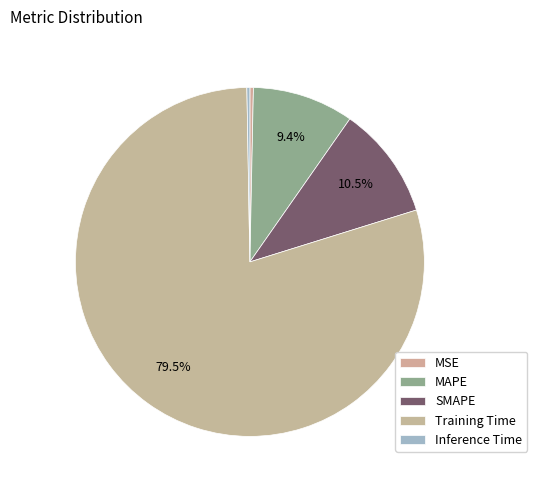

Which slice is the smallest?

Inference Time